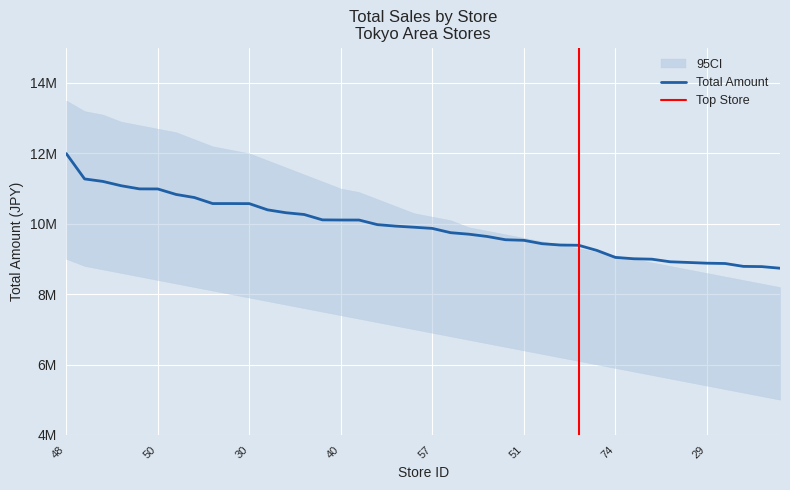

What is the label of the 33rd point from the right?

62